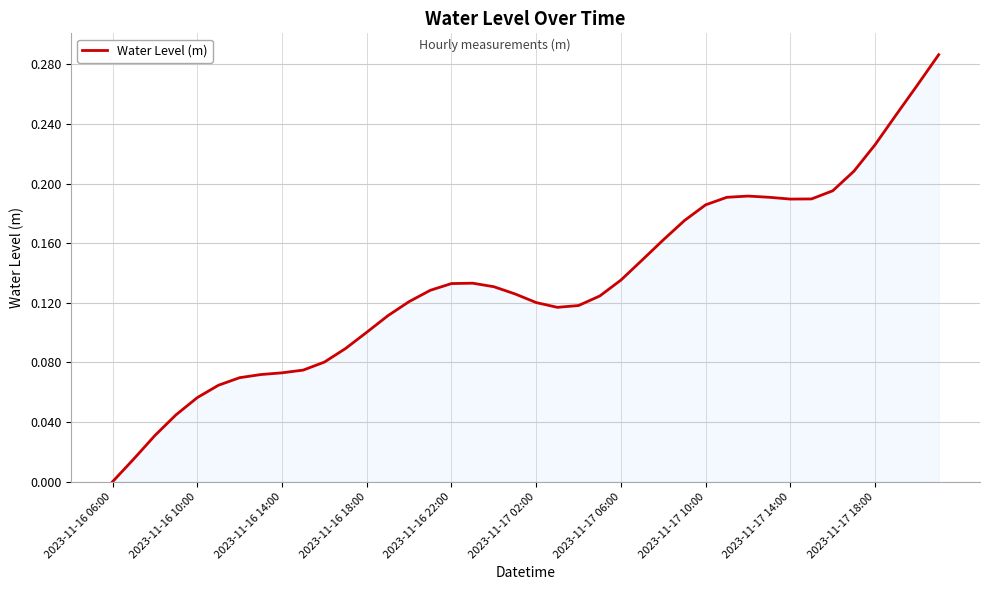

How many lines are shown in the chart?

1